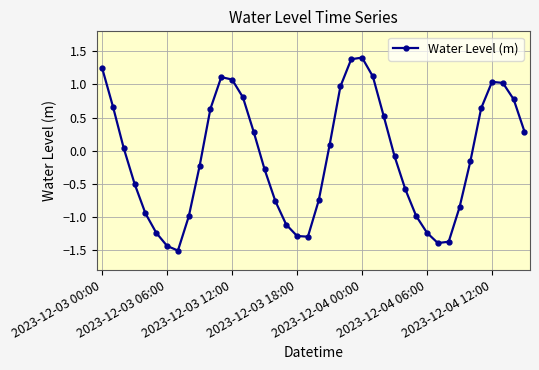

What is the sum of all values?

-3.9